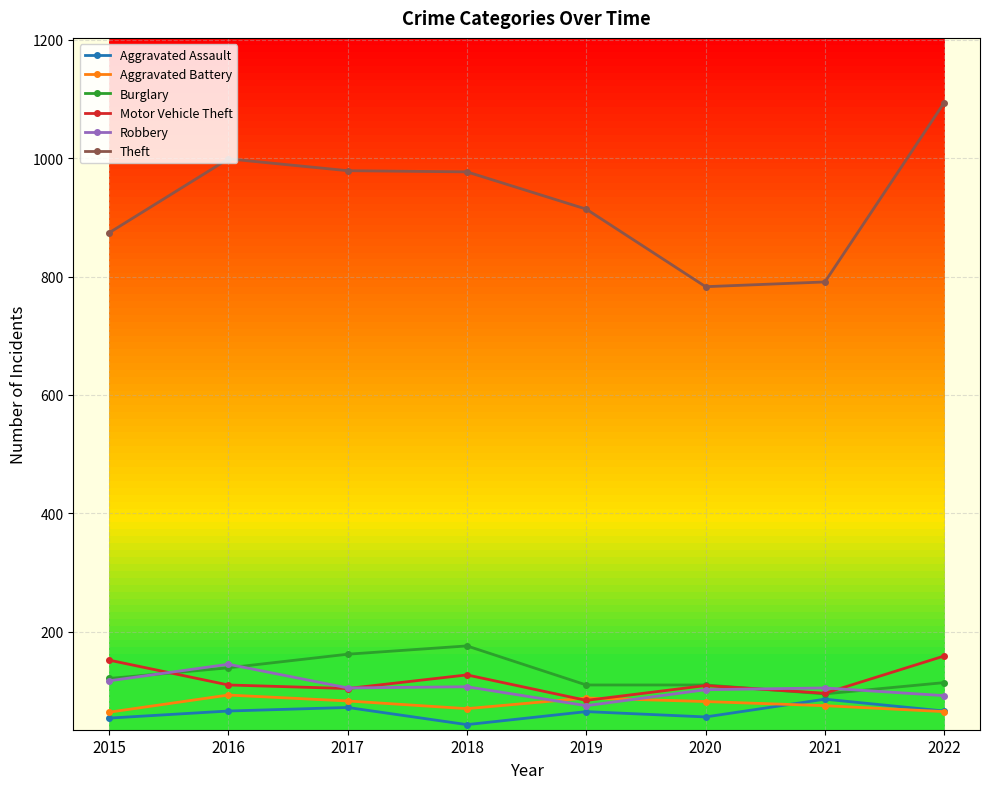

Is it true that Theft equals 977 at 2018?

True